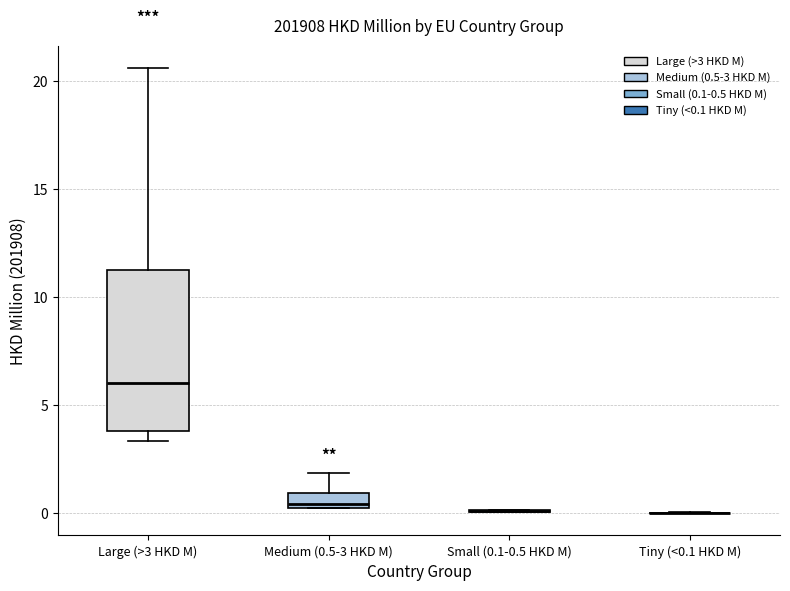

Which box is the tallest, from its lower edge to its upper edge?

Large (>3 HKD M)